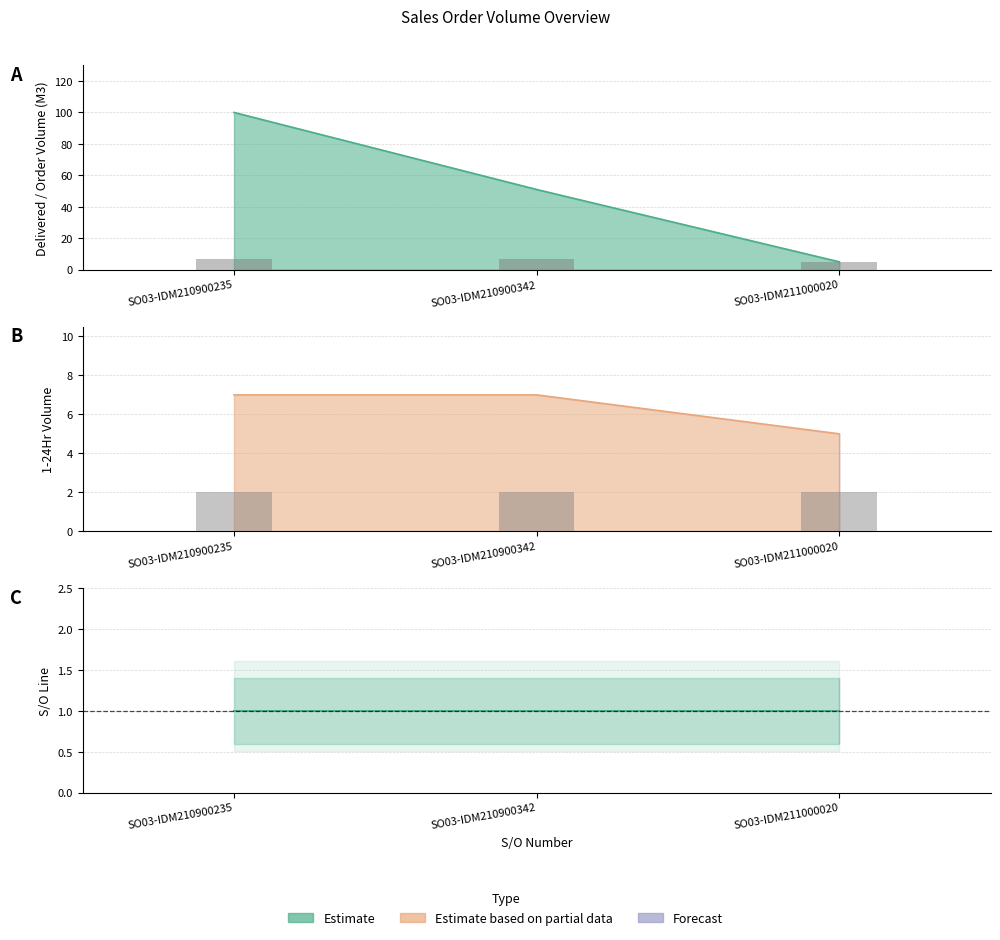

What is the total value across all series at SO03-IDM210900342?

58